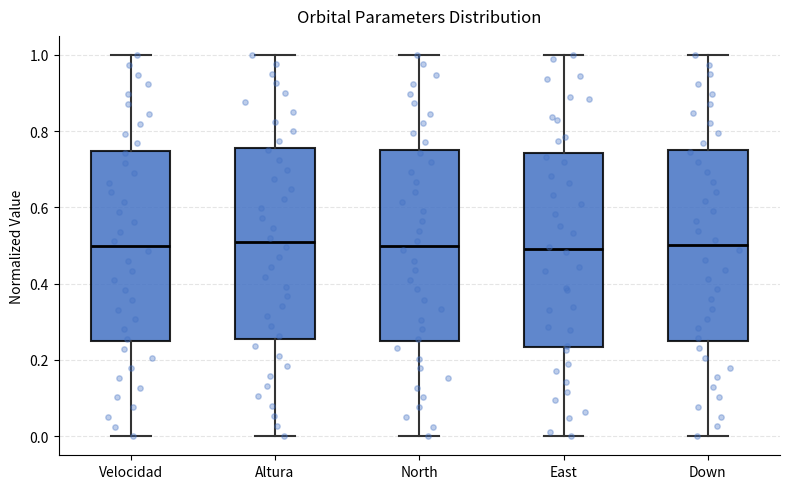

Reading left to right, read every box against the y-axis: the position of its median line, the range the box covers, and the ends of its whiskers. The values are not printed on the chart, so give them approximately, as read against the axis.

Velocidad: median 0.50, box 0.24 to 0.74, whiskers 0.00 to 1.00
Altura: median 0.50, box 0.26 to 0.76, whiskers 0.00 to 1.00
North: median 0.50, box 0.24 to 0.74, whiskers 0.00 to 1.00
East: median 0.50, box 0.24 to 0.74, whiskers 0.00 to 1.00
Down: median 0.50, box 0.26 to 0.76, whiskers 0.00 to 1.00